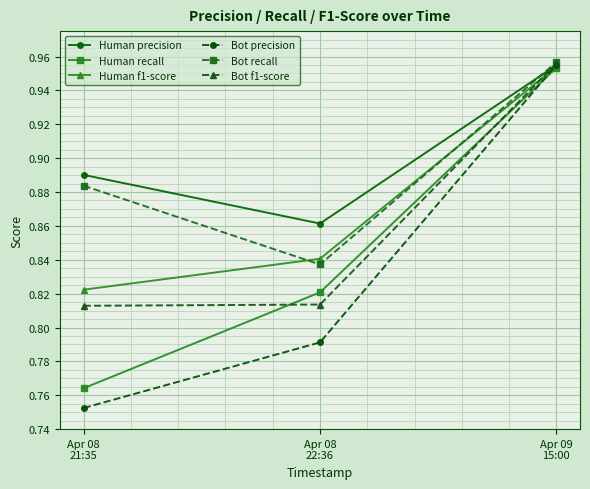

Which series changed the most between Apr 08
21:35 and Apr 09
15:00?

Bot precision